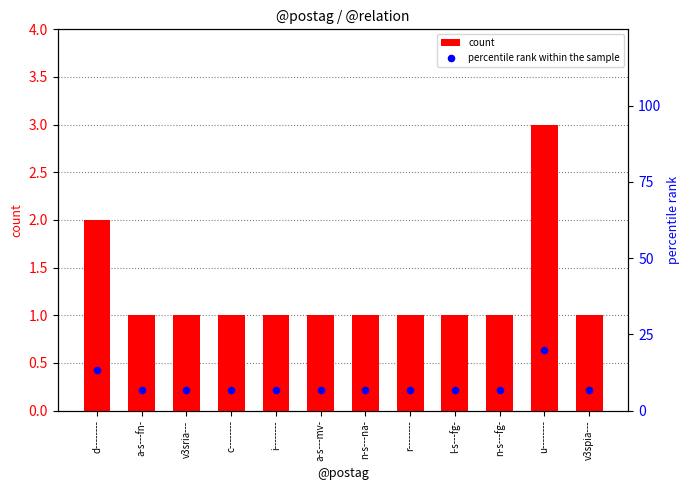

Which series reaches the minimum Y coordinate?

count